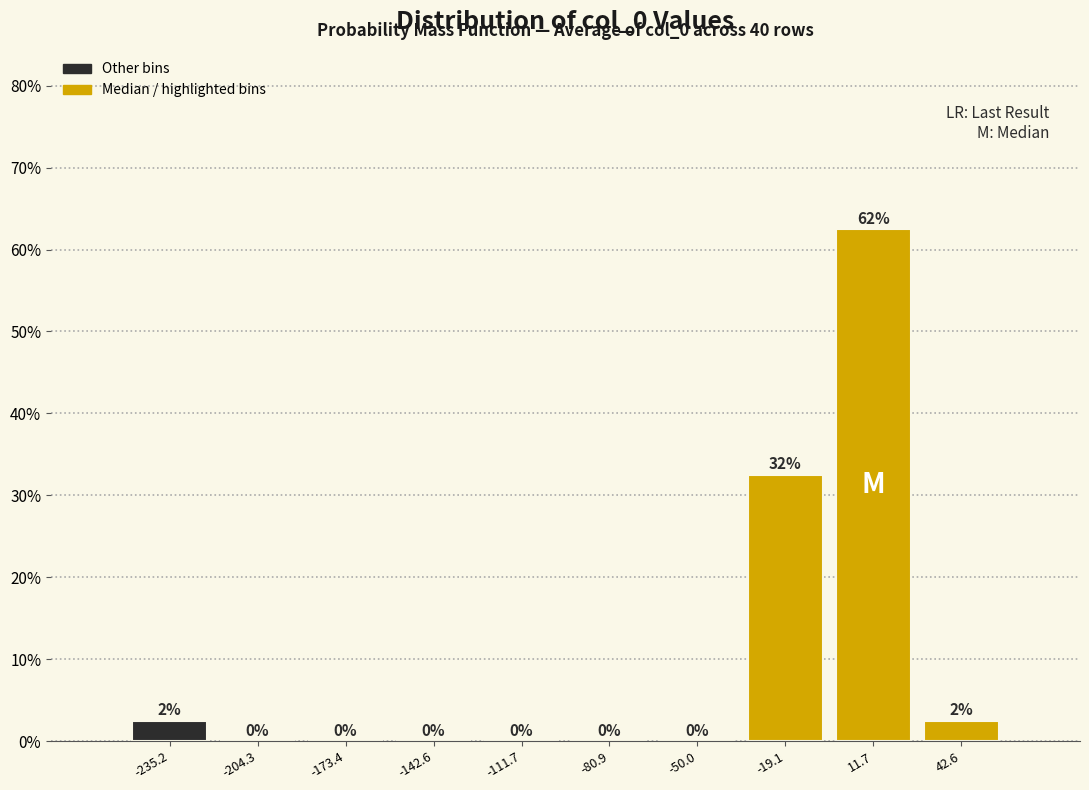

Which range on the x-axis has the tallest bar?

-5 to 25